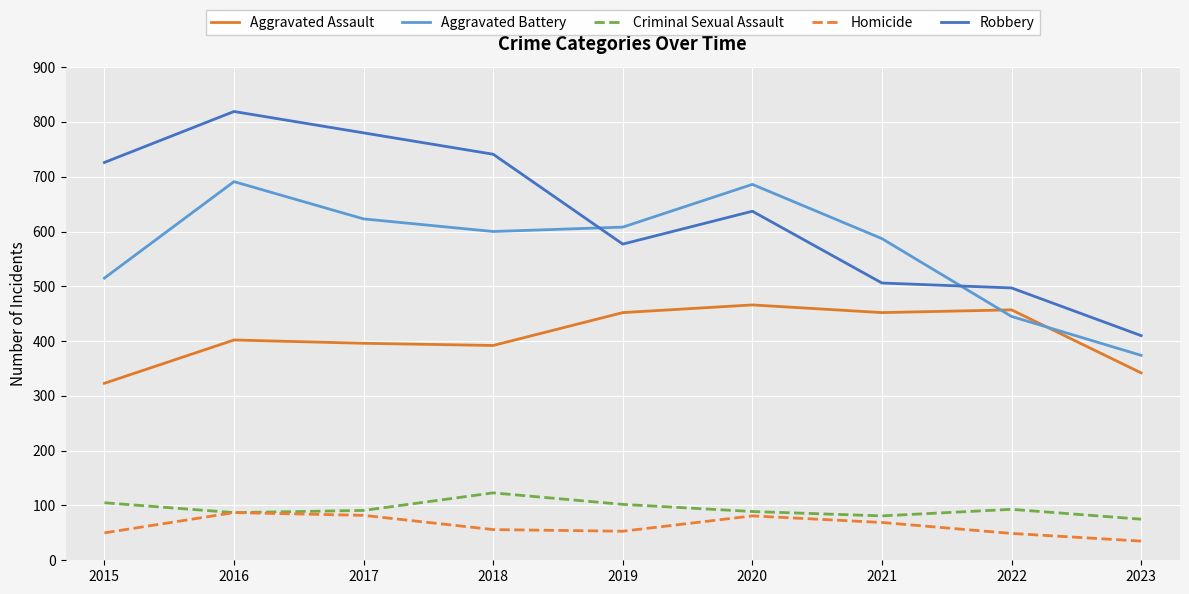

The value of Homicide at 2019 is 53. True or false?

True